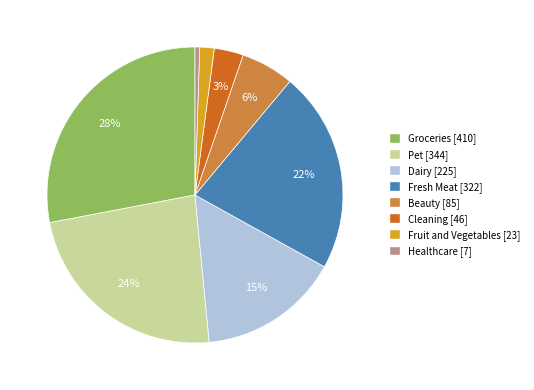

Is the sum of Fresh Meat and Pet greater than half?

No